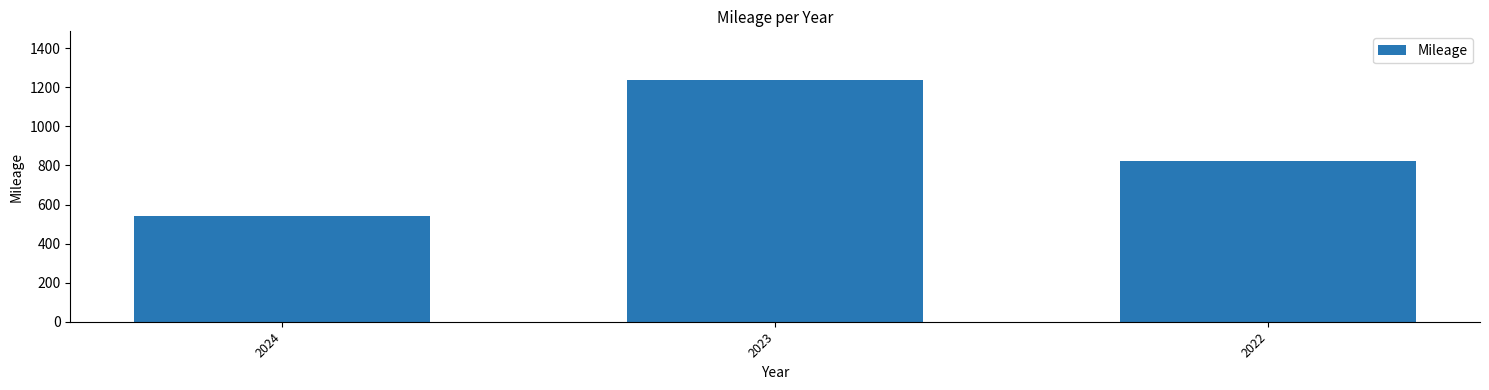

How many values are between 539 and 1239?

3